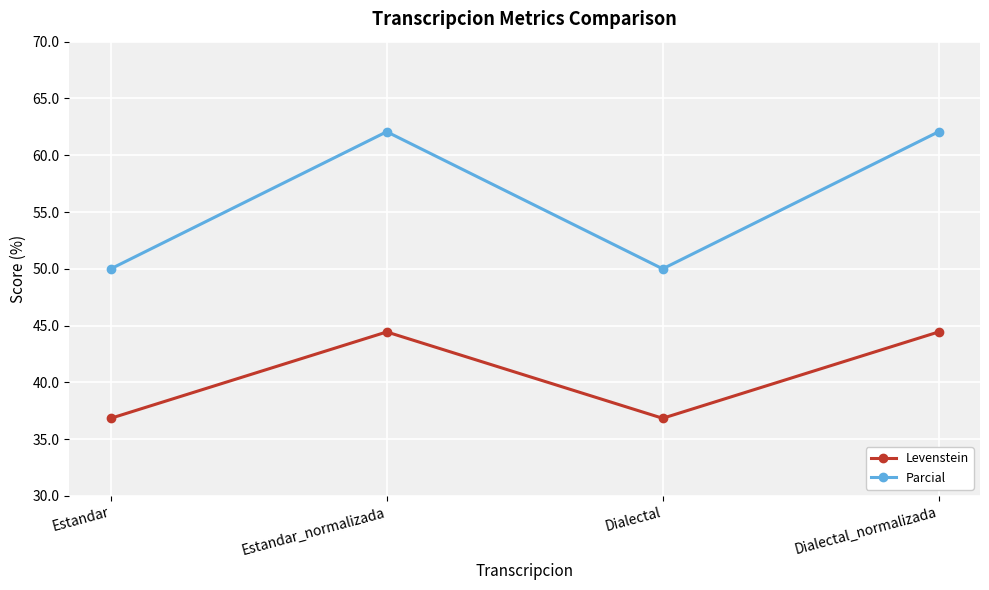

Count the number of categories in the chart.

4